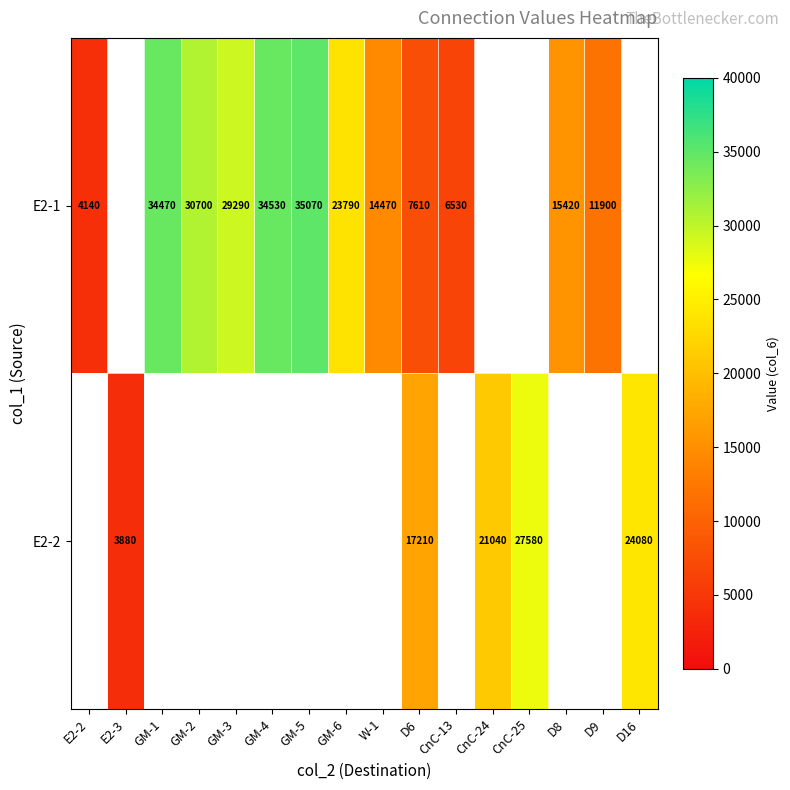

What is the sum of the E2-1 values at D9 and W-1?

26370